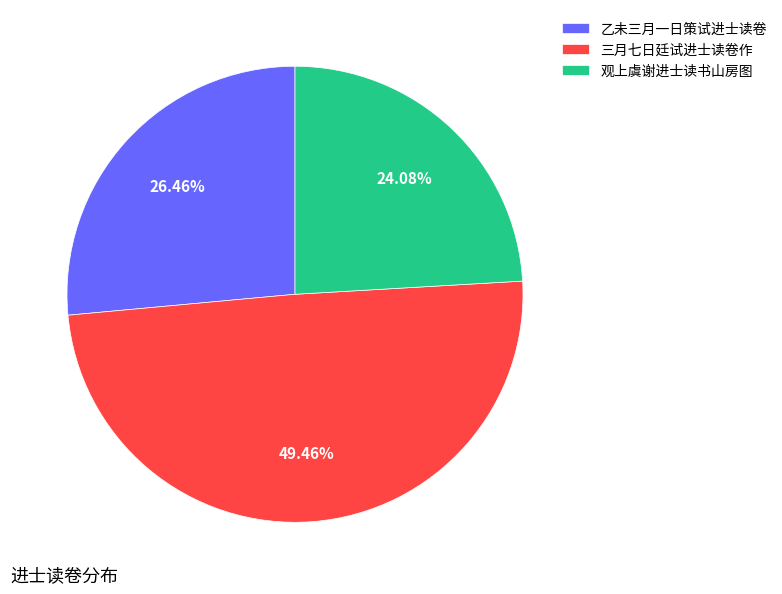

How much of the chart is everything except 三月七日廷试进士读卷作?

50.5%